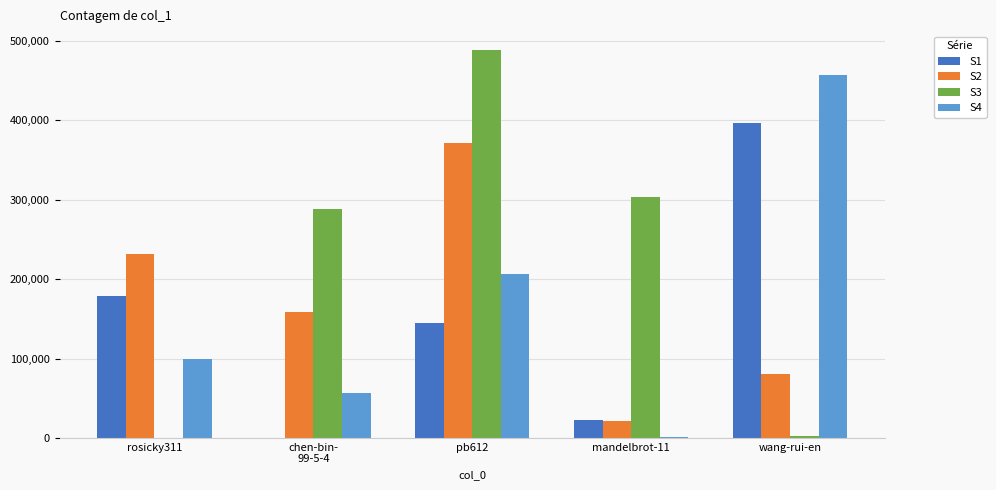

What is the difference between the S1 values at mandelbrot-11 and chen-bin-
99-5-4?

22286